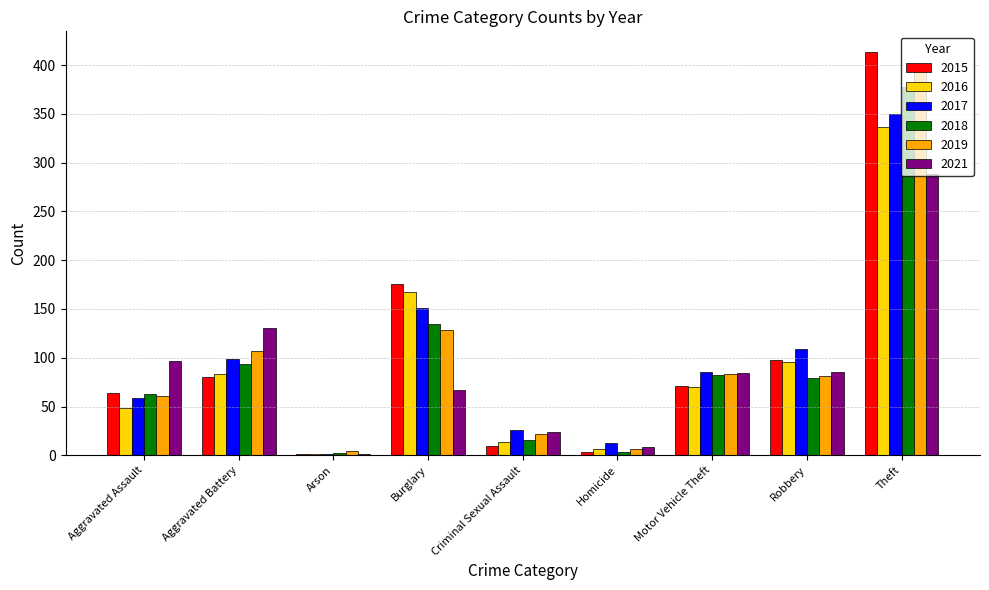

What is the sum of all 2015 values?

917